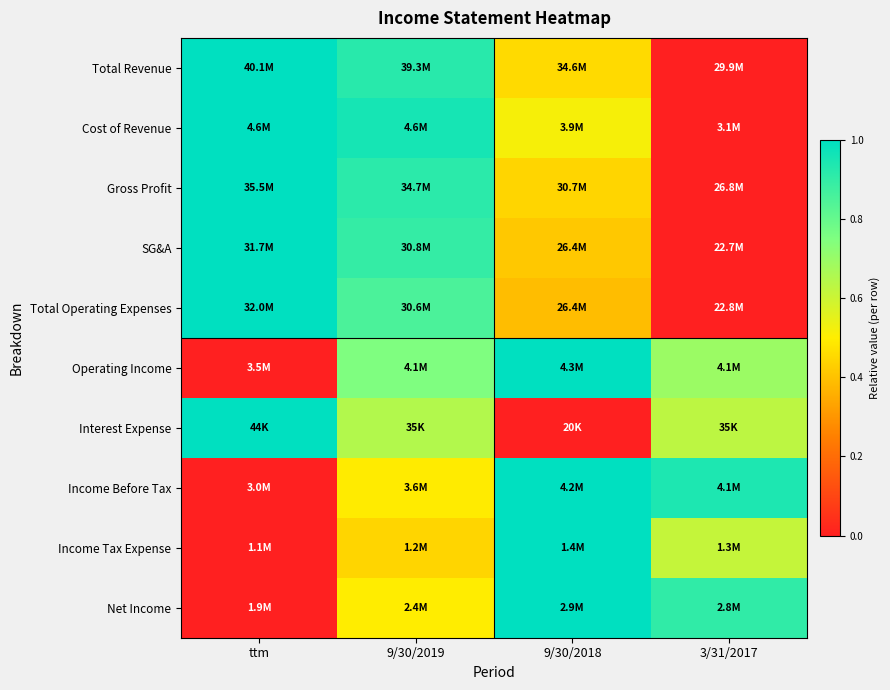

How many series are shown in this chart?

10